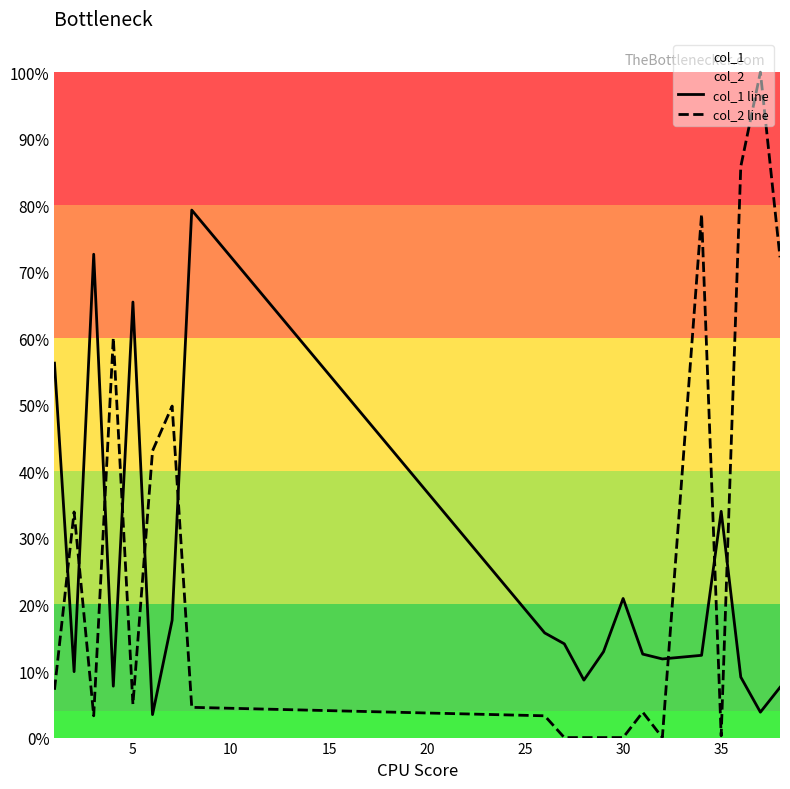

What is the average value of the col_2 line series?

0.3